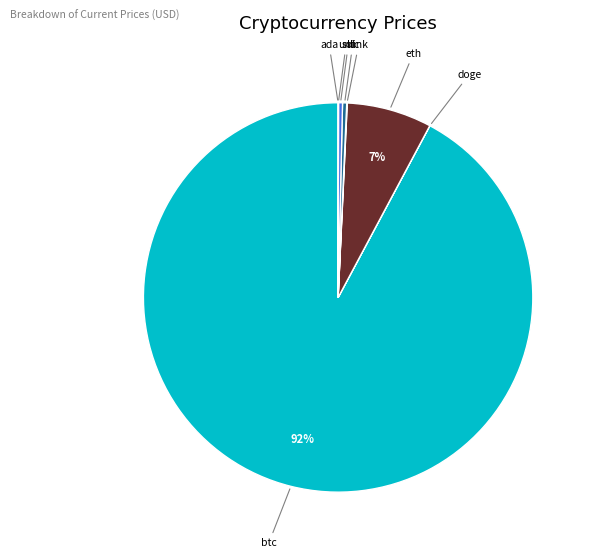

Is there any slice that represents more than half of the pie?

Yes